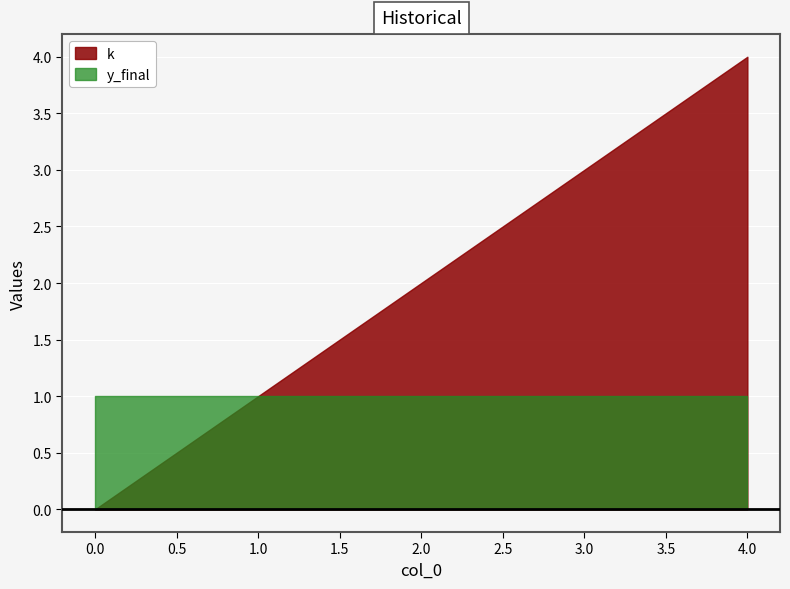

At which category is the sum across all series the highest?

4.0